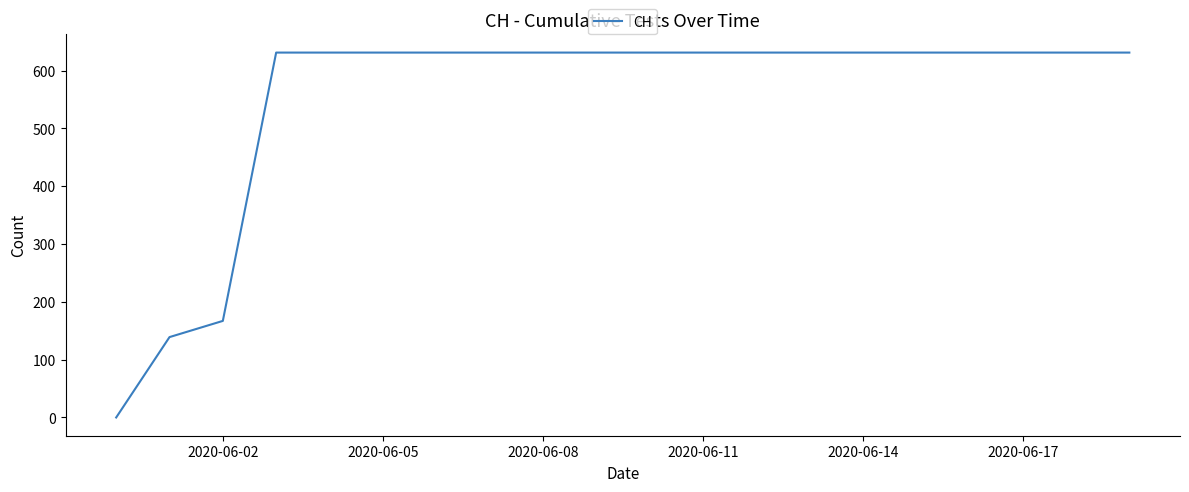

What is the maximum value shown in the chart?

631